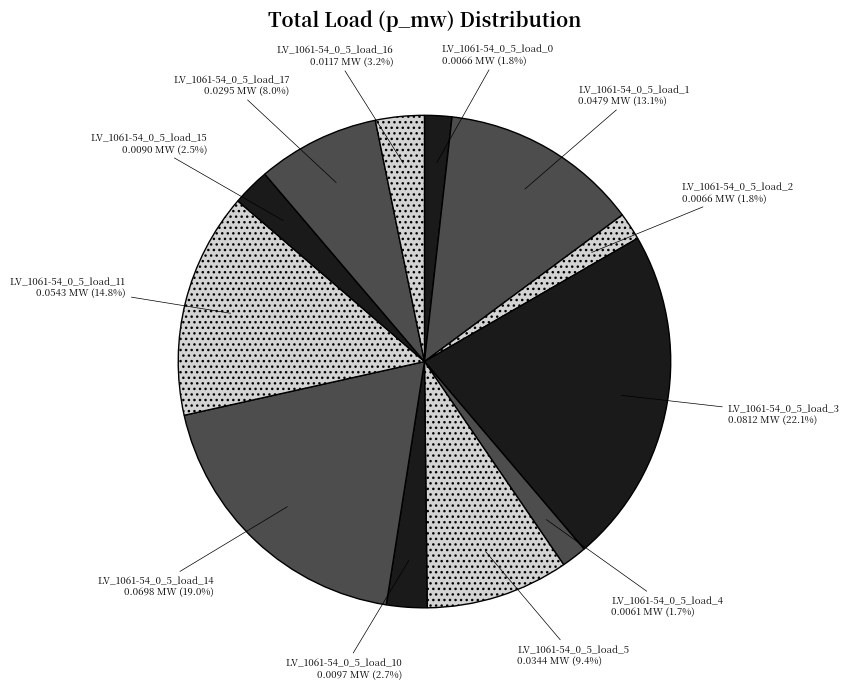

Is the sum of LV_1061-54_0_5_load_4 and LV_1061-54_0_5_load_2 greater than half?

No